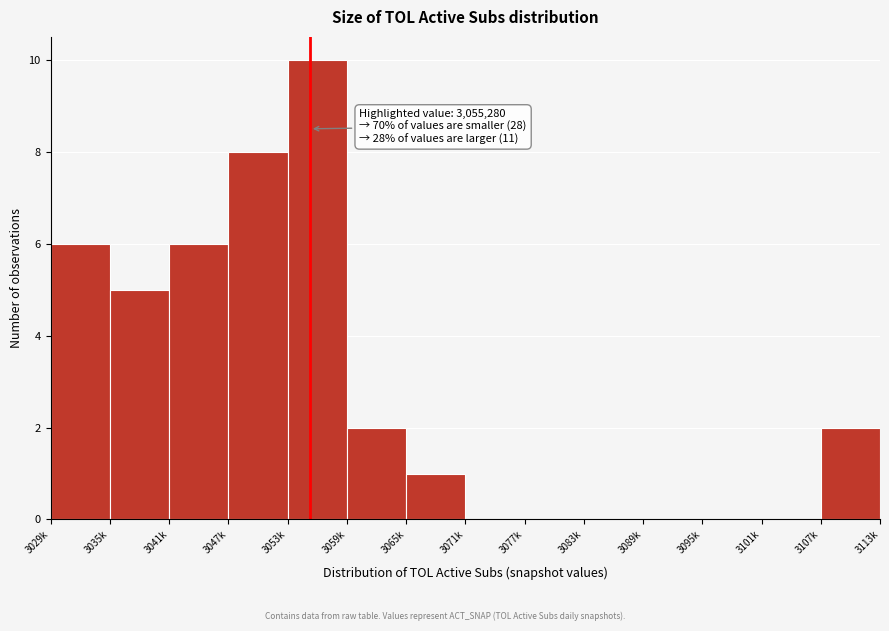

Reading right to left, what are all the values shown in this chart?

3107k=2	3101k=0	3095k=0	3089k=0	3083k=0	3077k=0	3071k=0	3065k=1	3059k=2	3053k=10	3047k=8	3041k=6	3035k=5	3029k=6